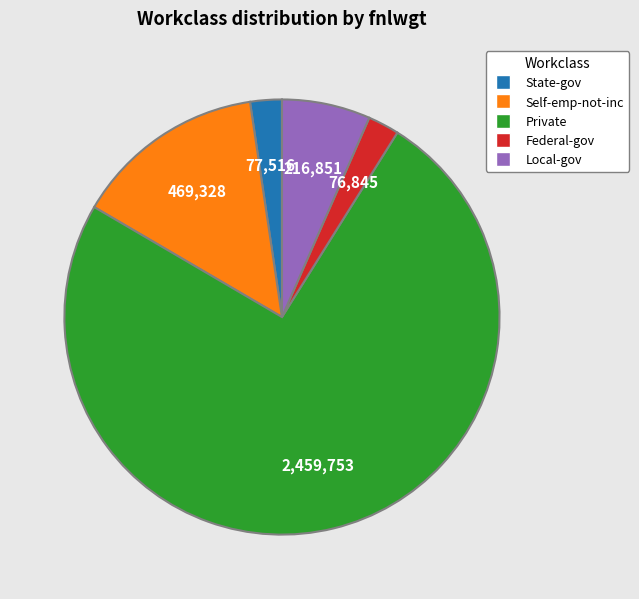

True or false: Private accounts for 80% of the total.

False